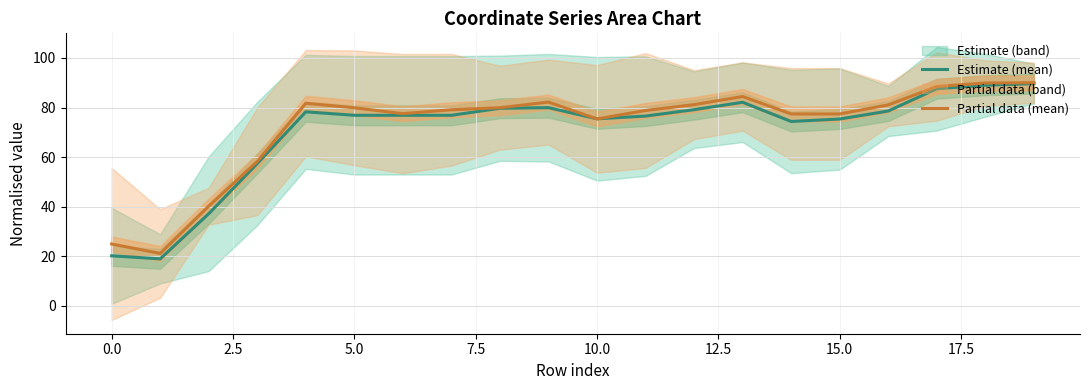

What is the maximum value for Partial data (mean)?

90.0